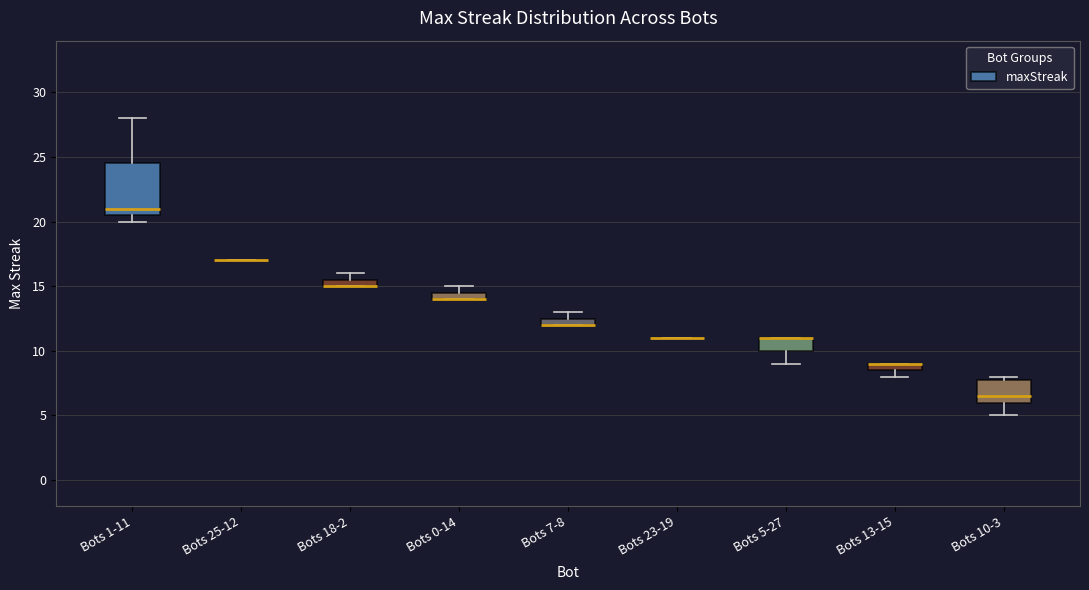

Which box is the tallest, from its lower edge to its upper edge?

Bots 1-11